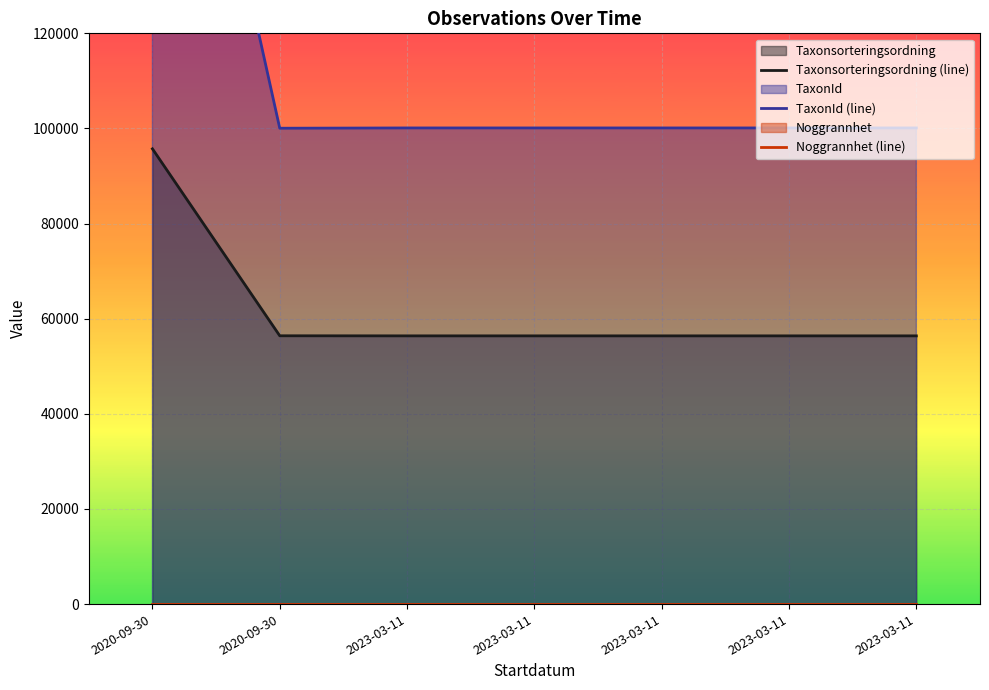

Which has a higher value, 2023-03-11 or 2023-03-11?

2023-03-11